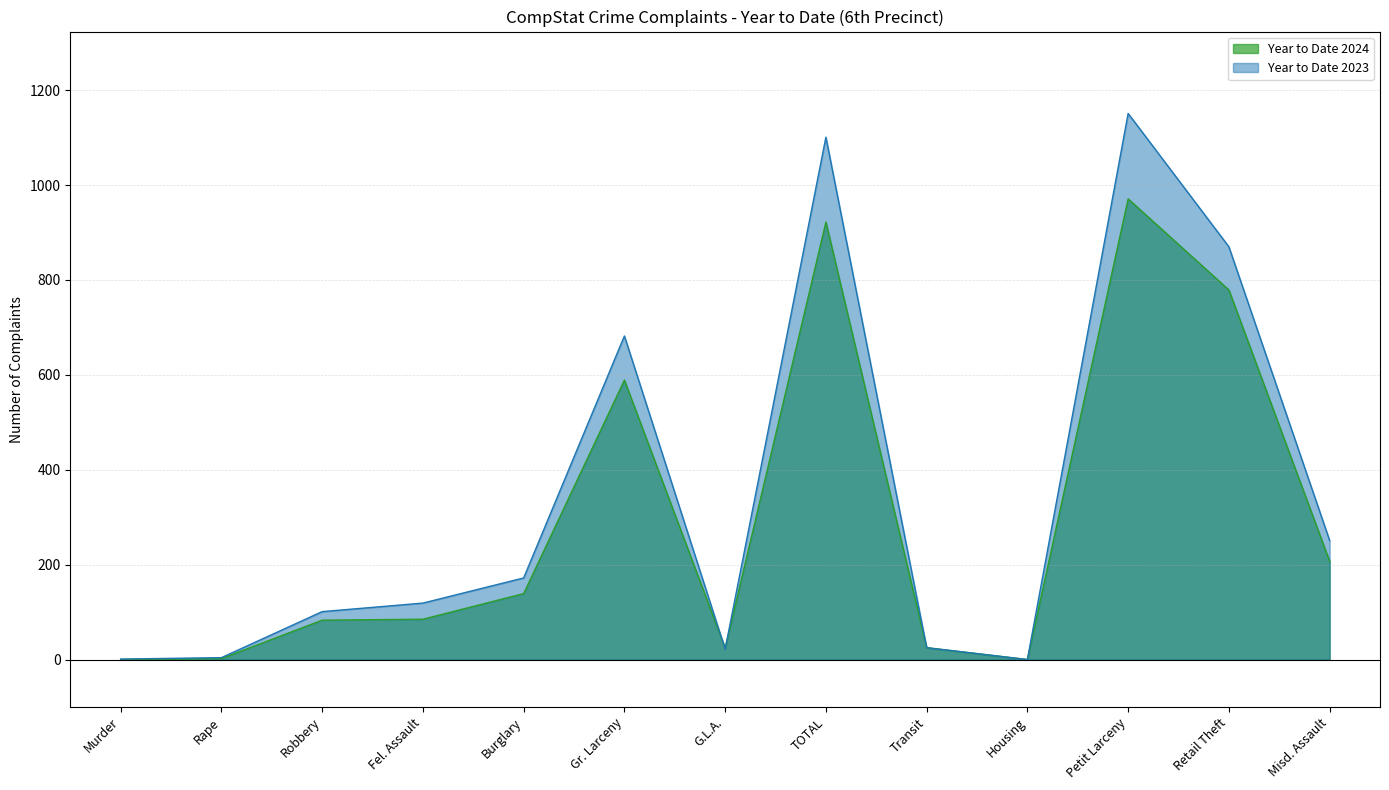

After their last crossing, which series has the higher values: Year to Date 2024 or Year to Date 2023?

Year to Date 2023